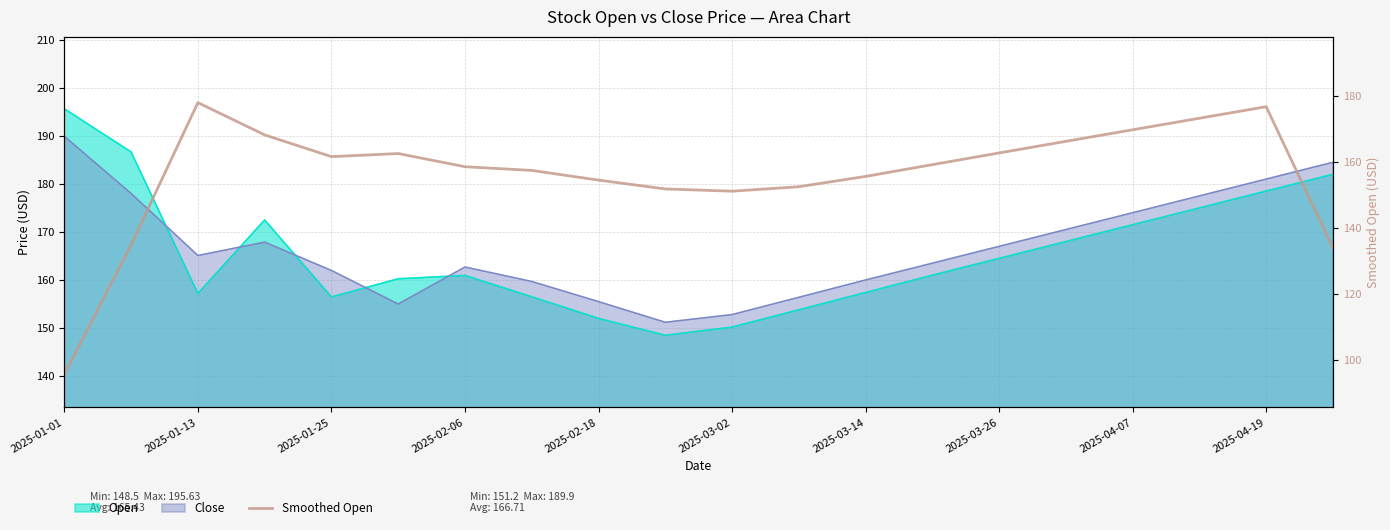

What position from the left is 17?

18